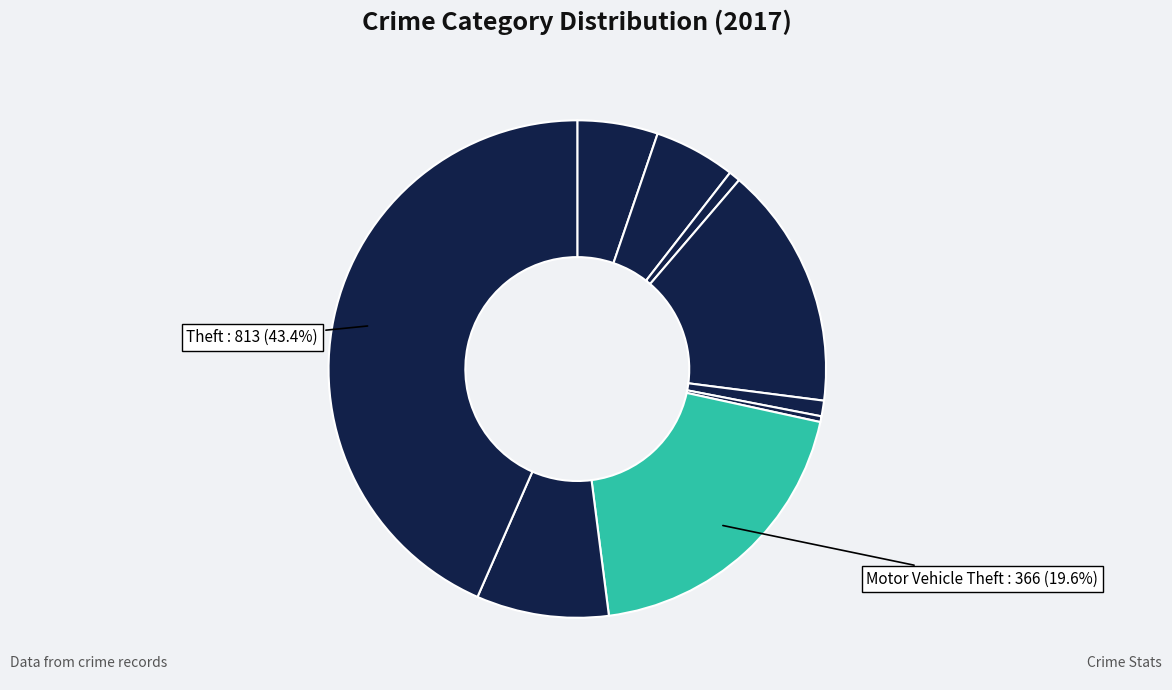

Count the number of slices in the pie.

9